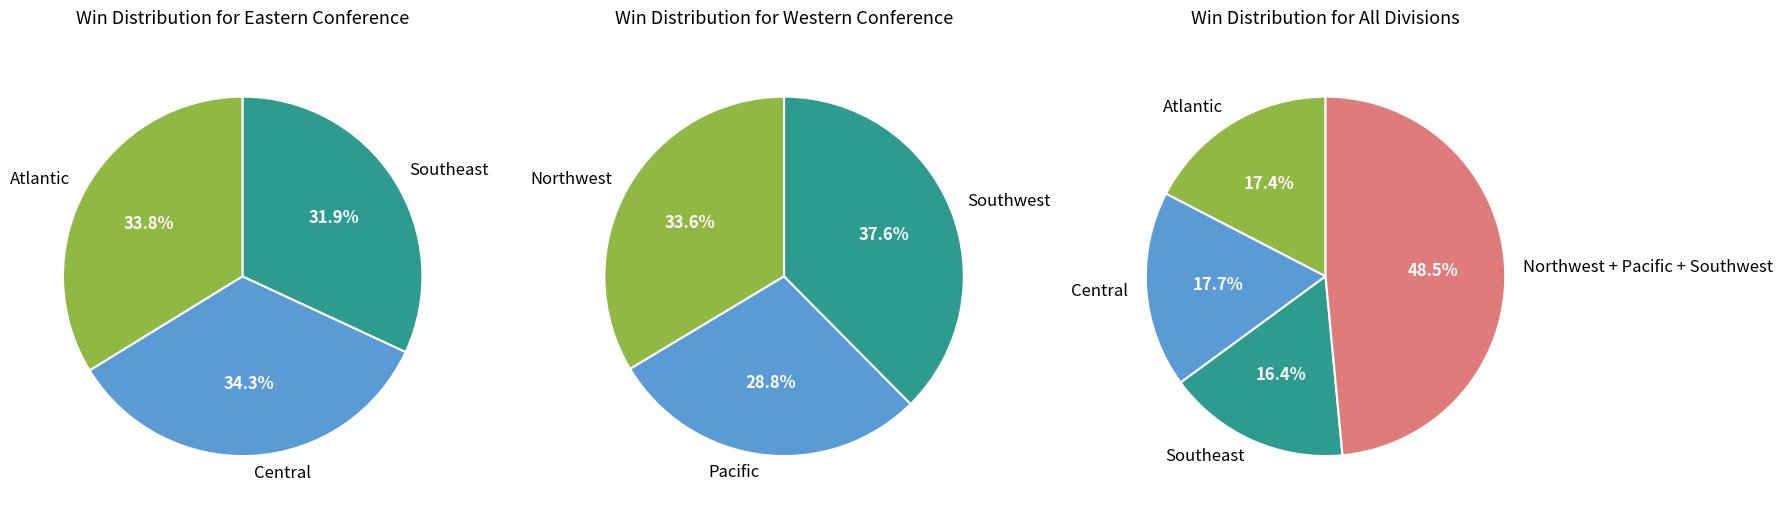

Is 3 the majority of the pie?

No